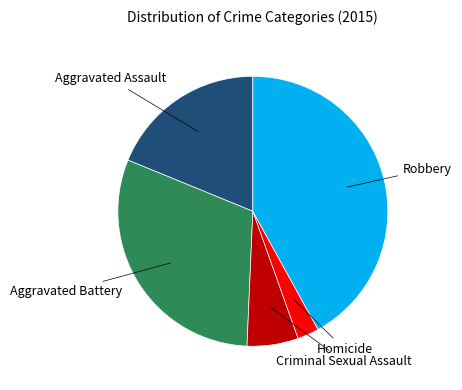

Does any single category account for the majority?

No